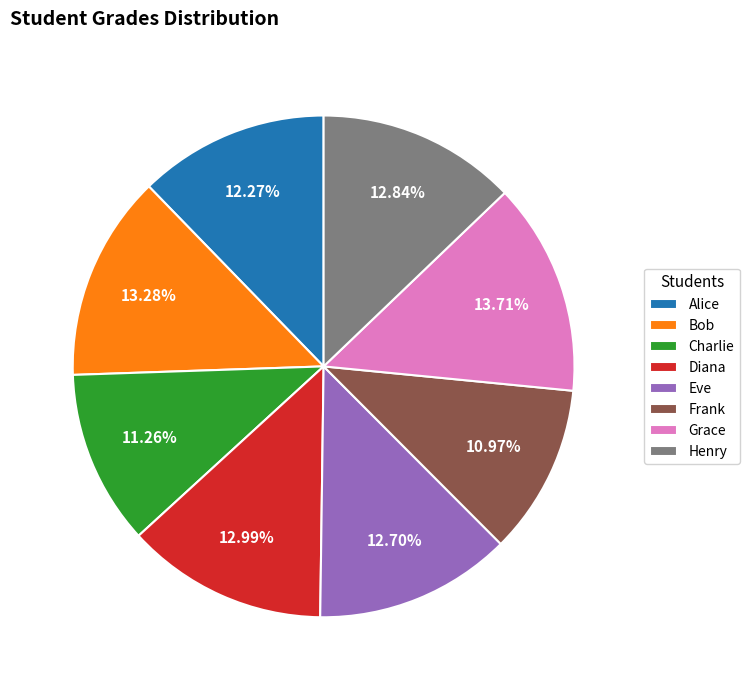

What is the ratio of the value at Frank to the value at Alice?

0.9